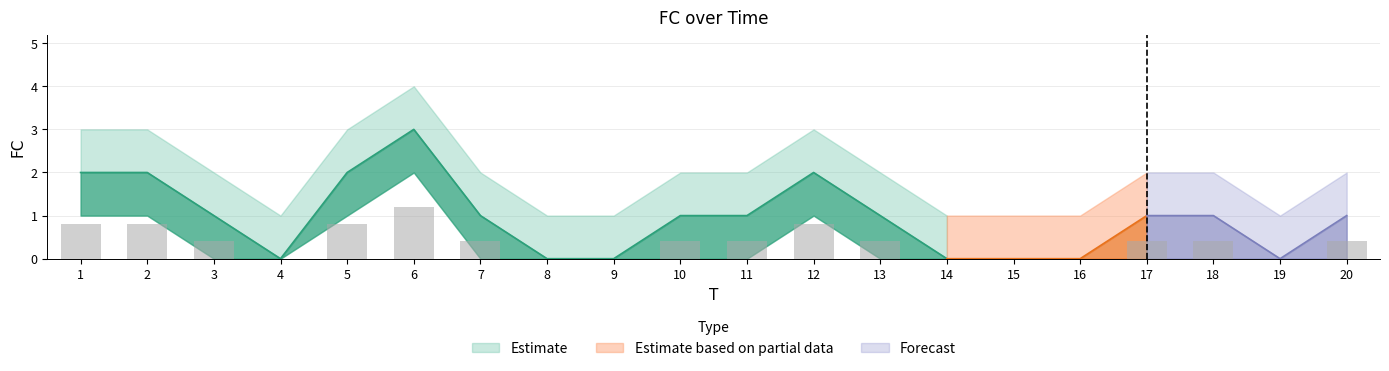

At which label does FC reach its minimum?

4